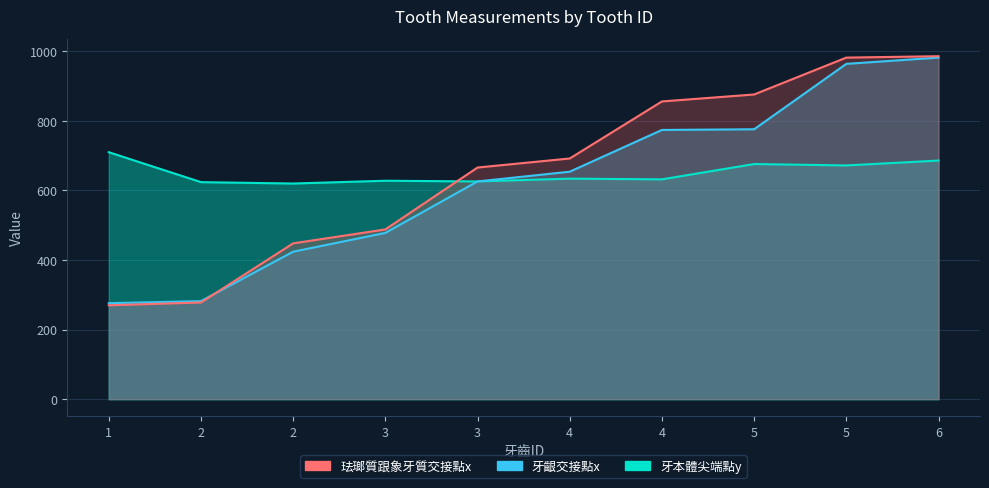

Read the 珐瑯質跟象牙質交接點x value at 4, to the nearest 50.

700